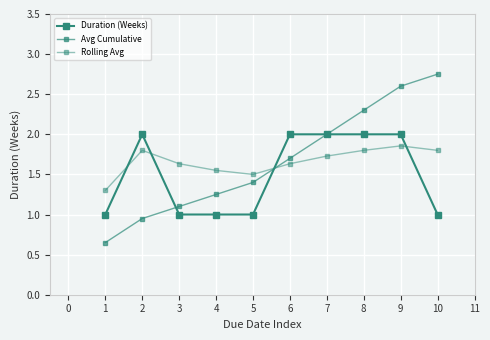

How many data points in Avg Cumulative are above 1?

8